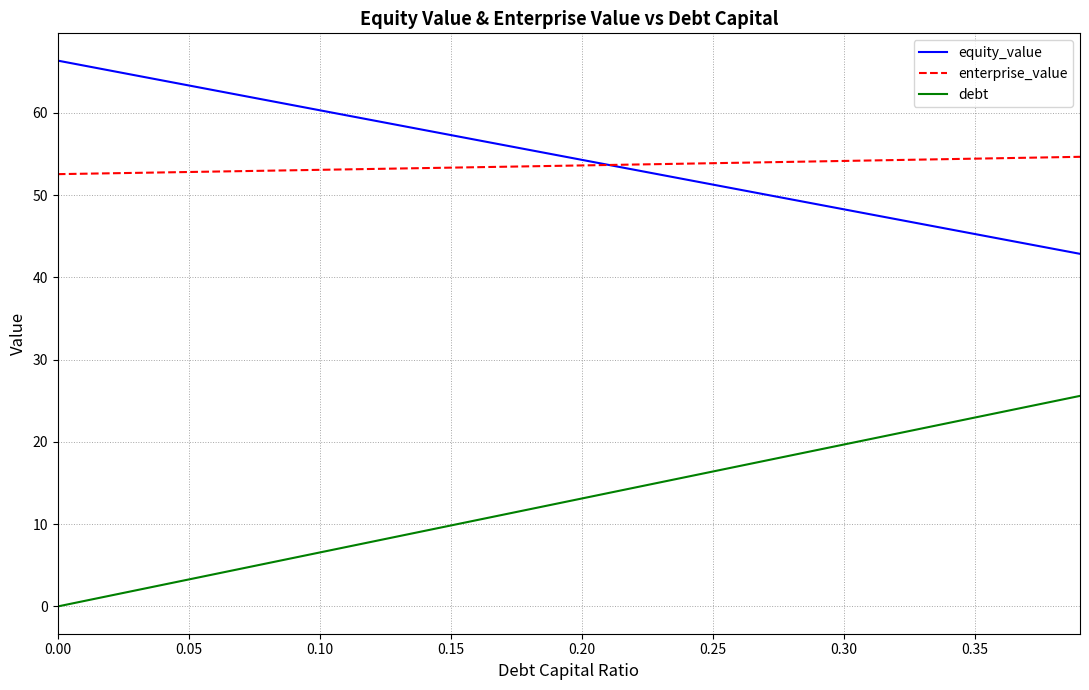

What is the highest value of the equity_value series?

66.4